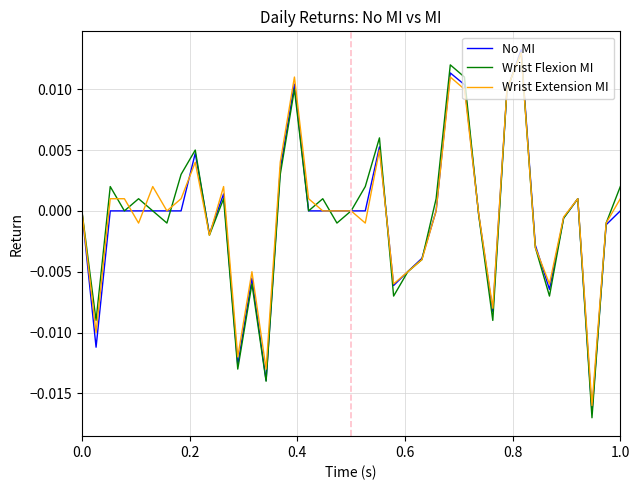

Which series has the largest range (max minus min)?

Wrist Flexion MI